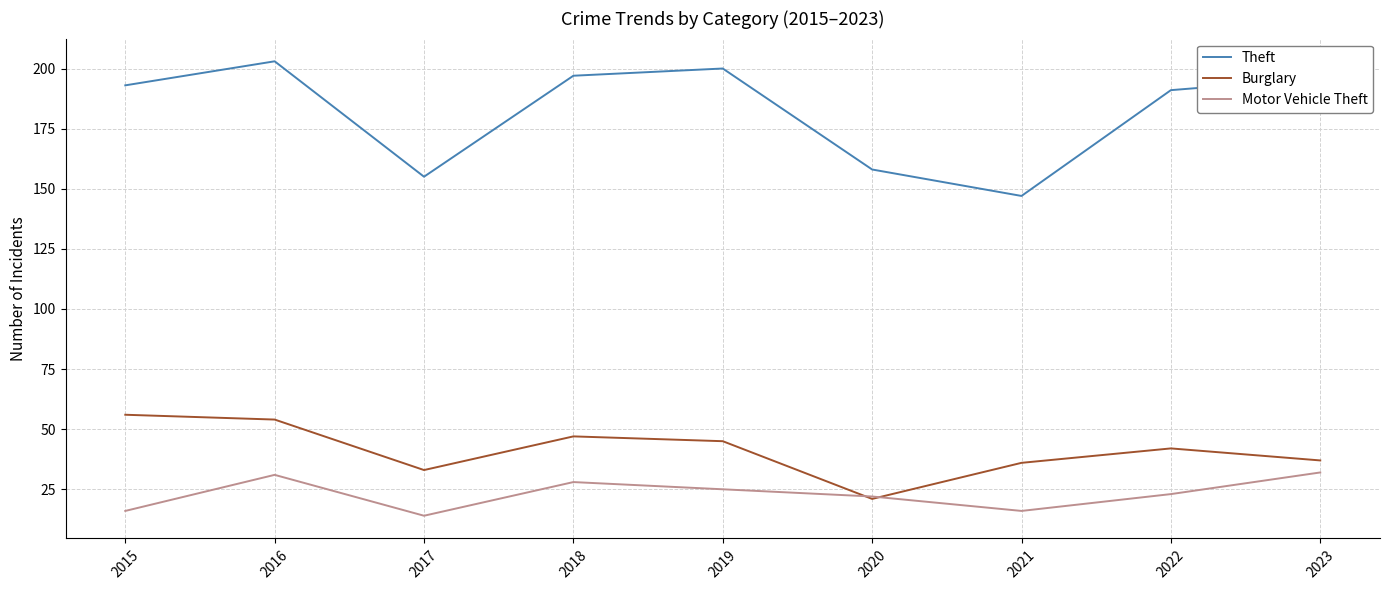

List the series in order of their peak value, lowest first.

Motor Vehicle Theft, Burglary, Theft